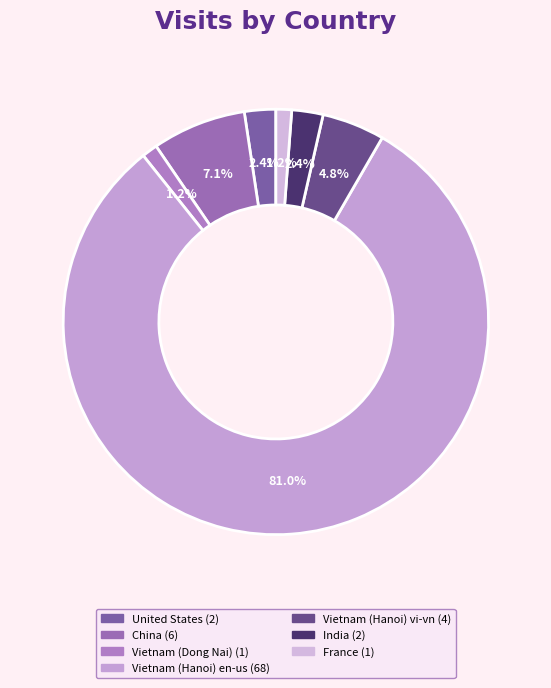

Which has a higher value, India or Vietnam (Dong Nai)?

India